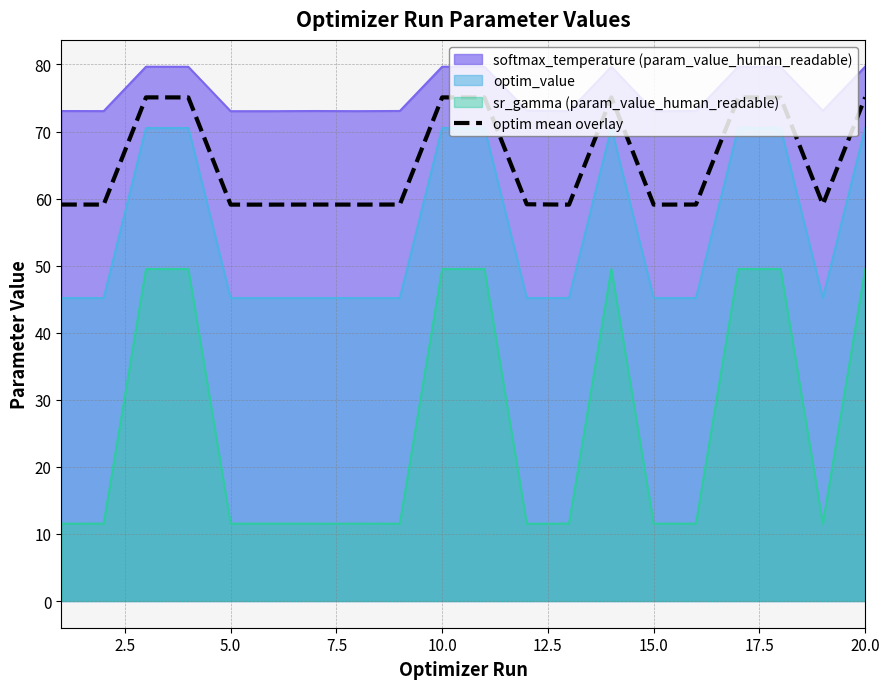

Which series has the largest total across all categories?

softmax_temperature (param_value_human_readable)